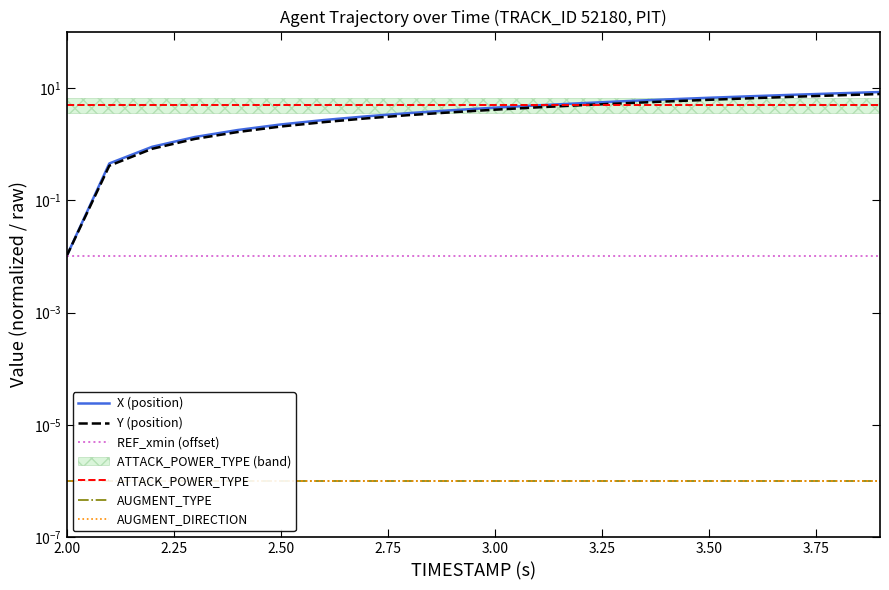

Reading left to right, transcribe all the data shown in this chart.

X (position): 0.0	0.5	0.9	1.3	1.8	2.2	2.7	3.1	3.5	4.0	4.4	4.9	5.3	5.8	6.2	6.6	7.1	7.5	8.0	8.4
Y (position): 0.0	0.4	0.8	1.2	1.6	2.0	2.4	2.8	3.3	3.7	4.1	4.5	4.9	5.3	5.7	6.1	6.5	6.9	7.3	7.7
REF_xmin (offset): 0.0	0.0	0.0	0.0	0.0	0.0	0.0	0.0	0.0	0.0	0.0	0.0	0.0	0.0	0.0	0.0	0.0	0.0	0.0	0.0
ATTACK_POWER_TYPE: 5.0	5.0	5.0	5.0	5.0	5.0	5.0	5.0	5.0	5.0	5.0	5.0	5.0	5.0	5.0	5.0	5.0	5.0	5.0	5.0
AUGMENT_TYPE: 0.0	0.0	0.0	0.0	0.0	0.0	0.0	0.0	0.0	0.0	0.0	0.0	0.0	0.0	0.0	0.0	0.0	0.0	0.0	0.0
AUGMENT_DIRECTION: 0.0	0.0	0.0	0.0	0.0	0.0	0.0	0.0	0.0	0.0	0.0	0.0	0.0	0.0	0.0	0.0	0.0	0.0	0.0	0.0